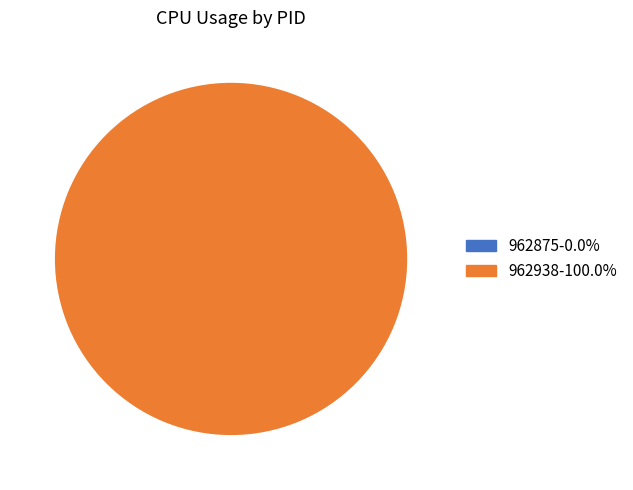

Is there any slice that represents more than half of the pie?

Yes